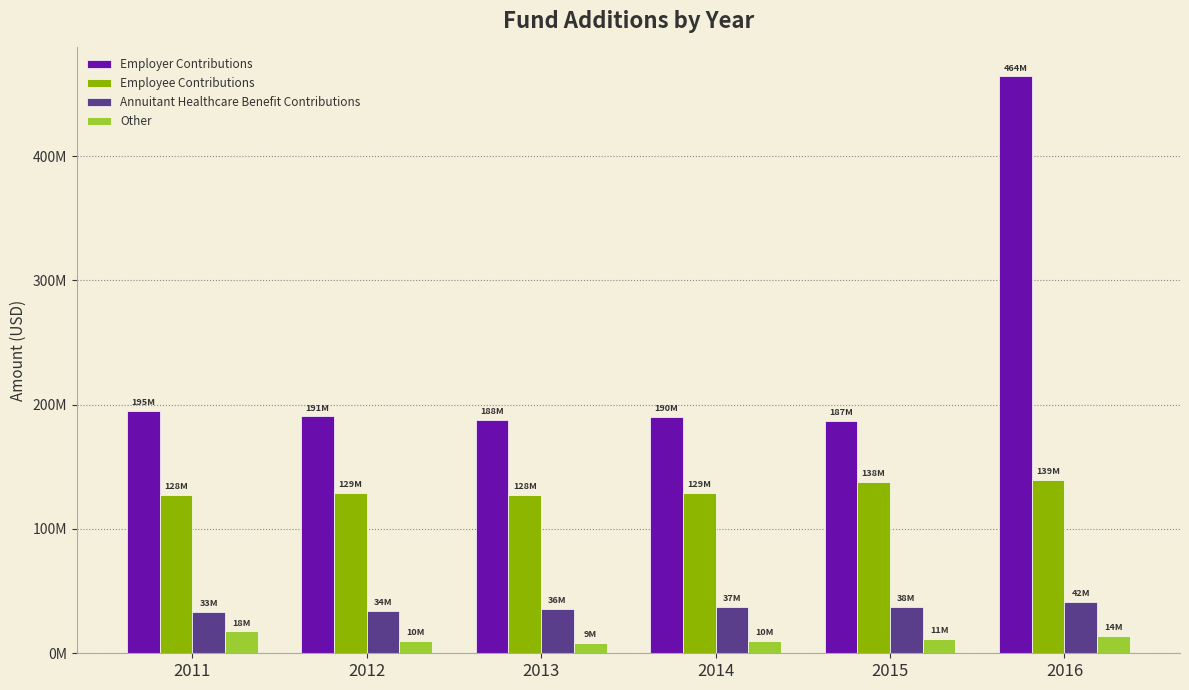

Are the bars grouped side by side (vs. stacked)?

Yes